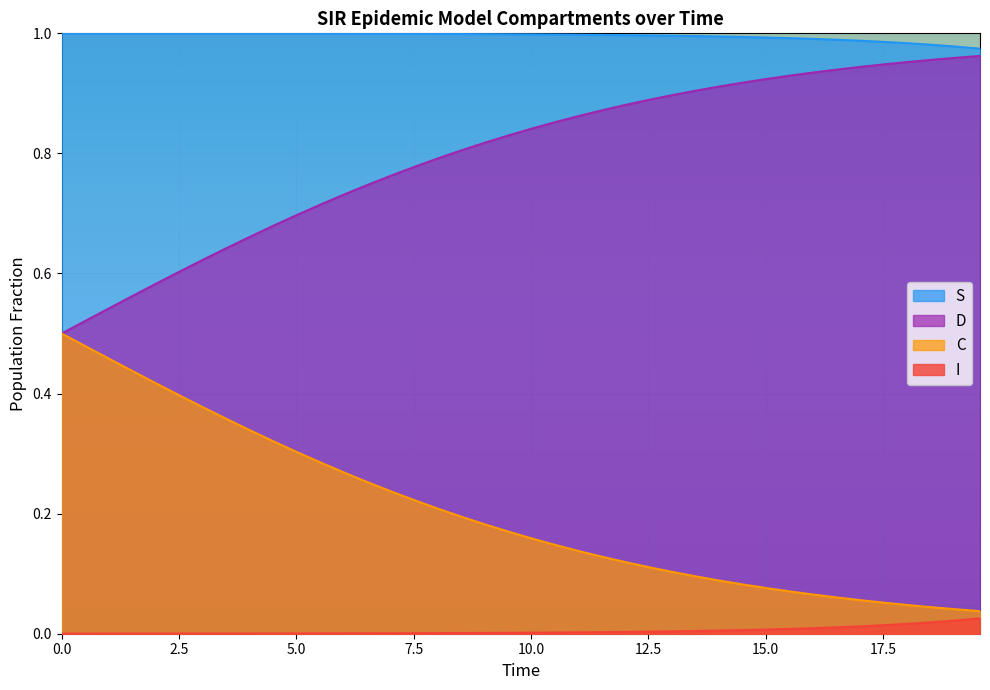

Which series has the largest total across all categories?

S